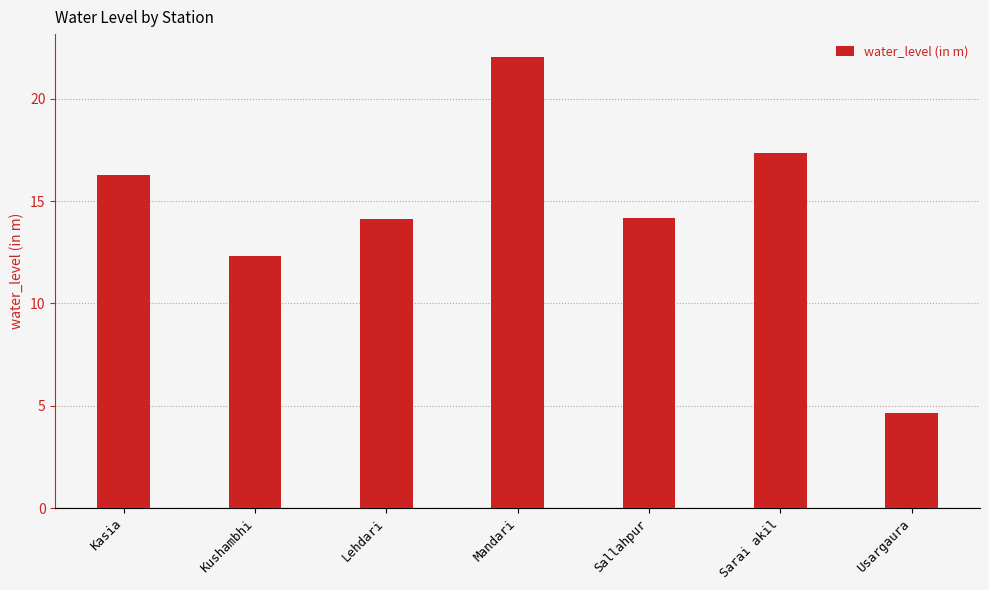

What is the label of the 5th bar from the right?

Lehdari